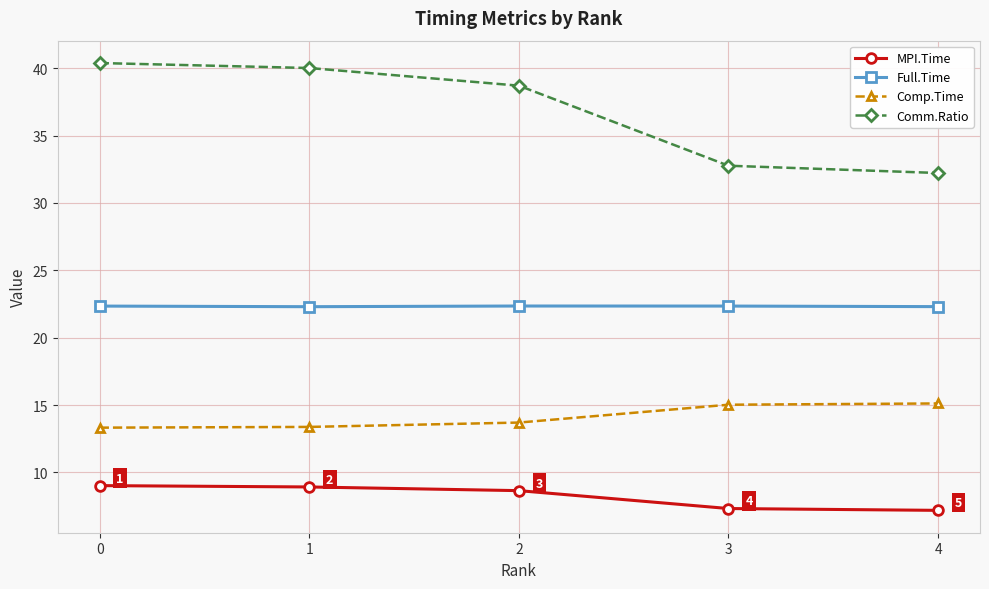

At how many categories does at least one series exceed 28?

5